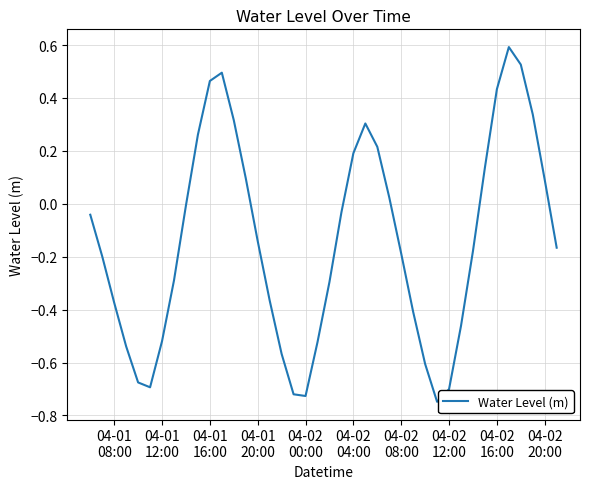

What is the maximum value shown in the chart?

0.6